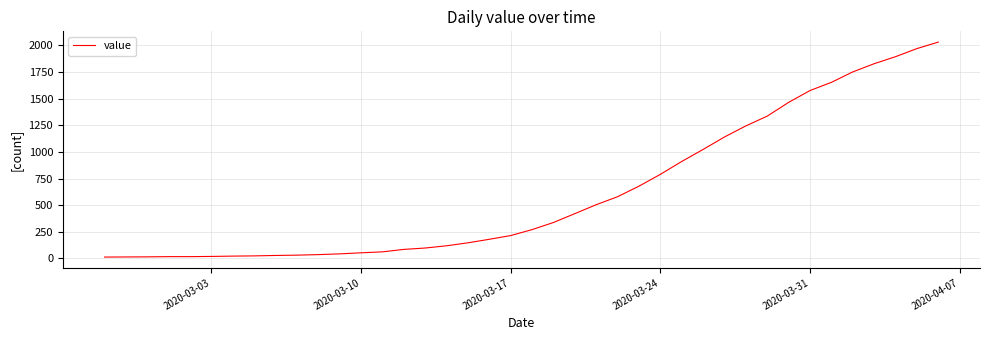

What is the minimum value shown in the chart?

13